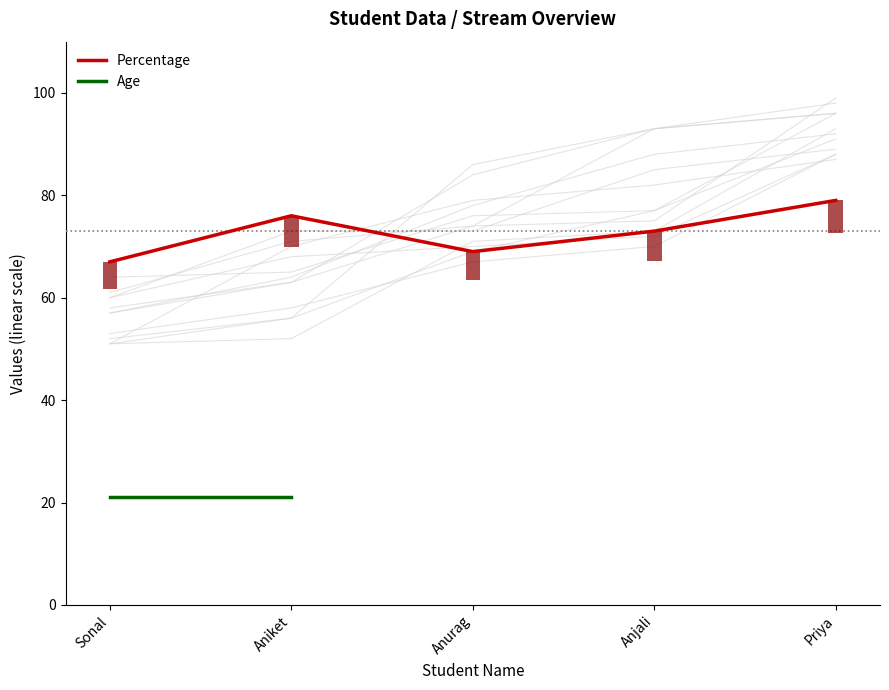

At which category is the sum across all series the highest?

Priya